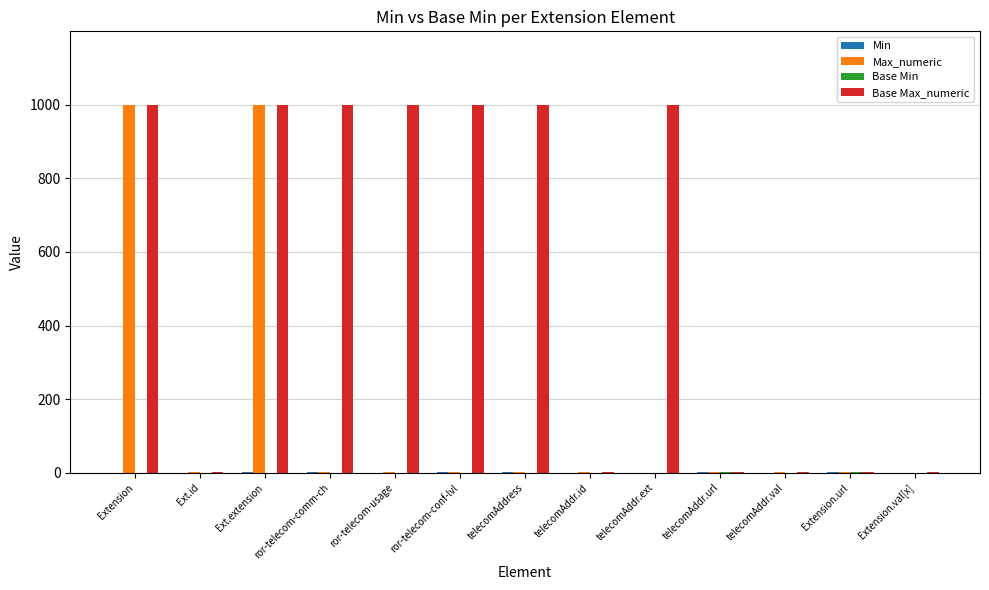

True or false: Base Max_numeric has a value of 999 at Extension.

True